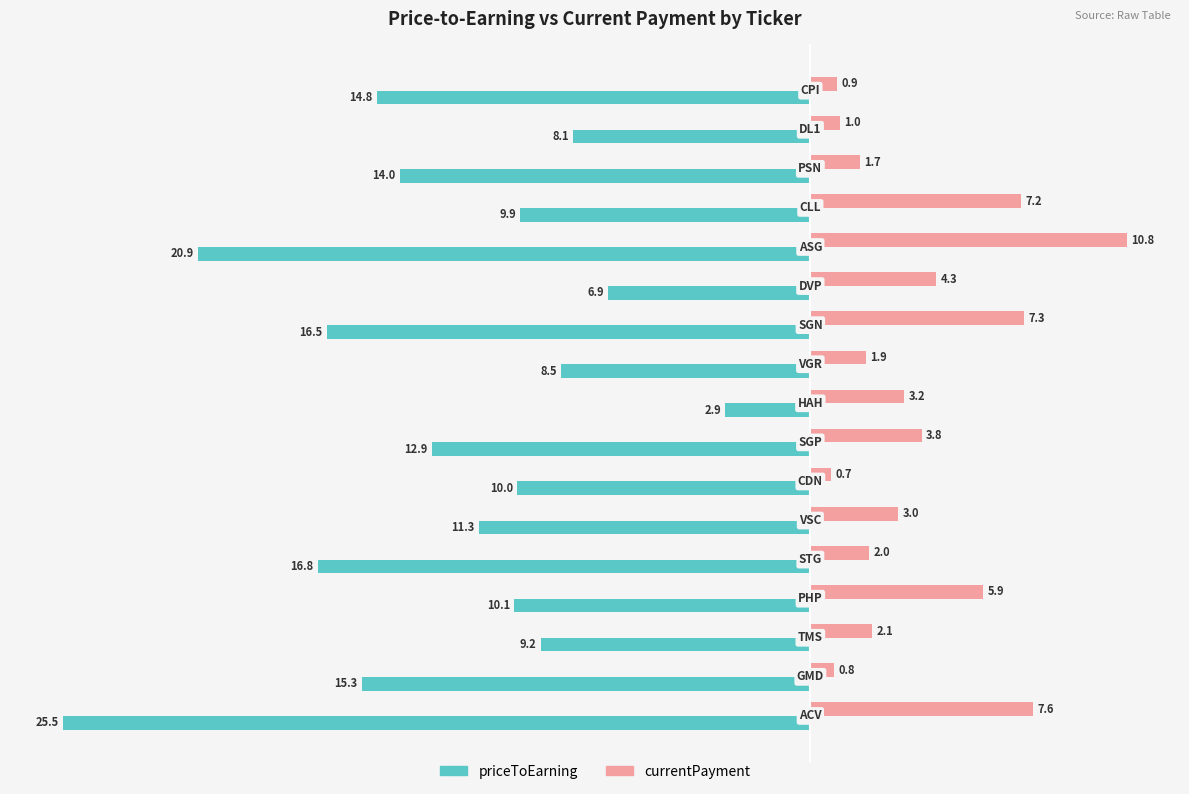

Which series has the widest spread of values?

priceToEarning